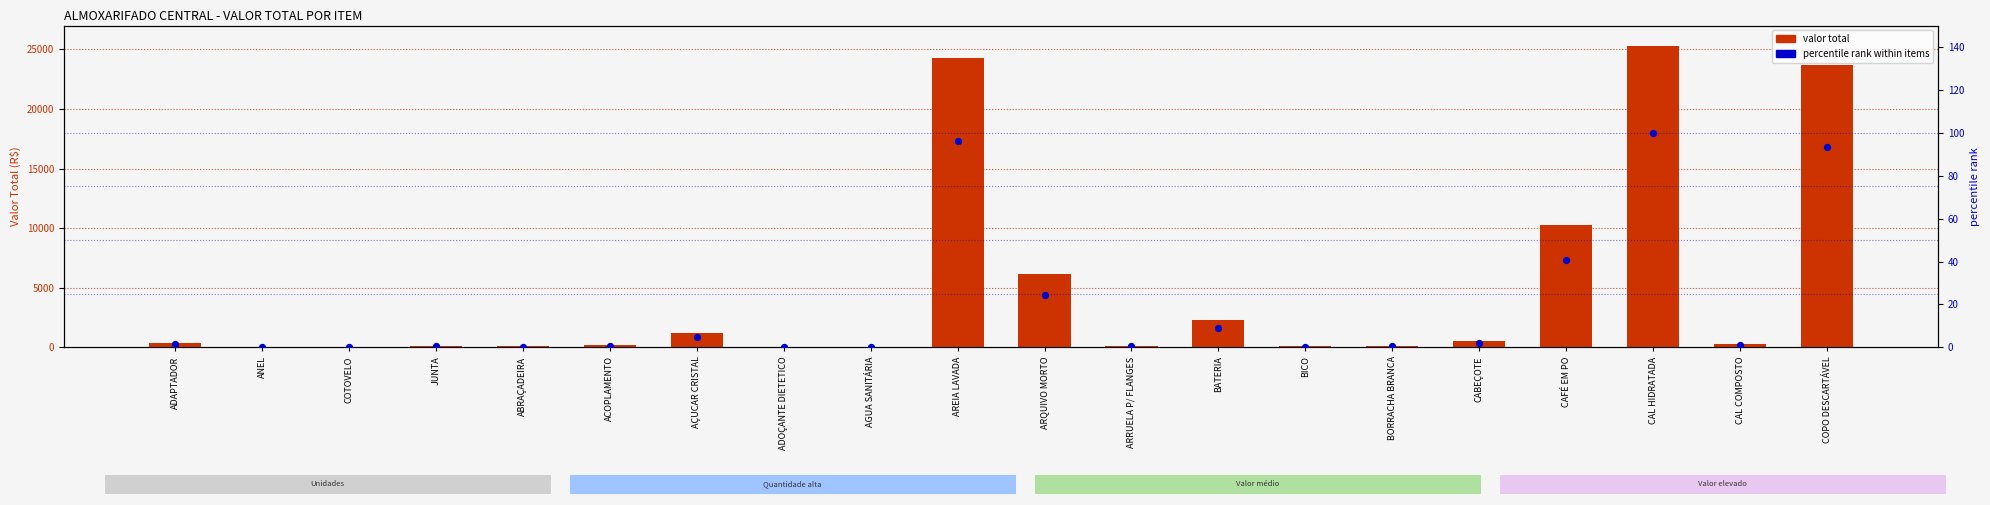

What are all the series names shown in the legend?

VALOR TOTAL, percentile rank within items